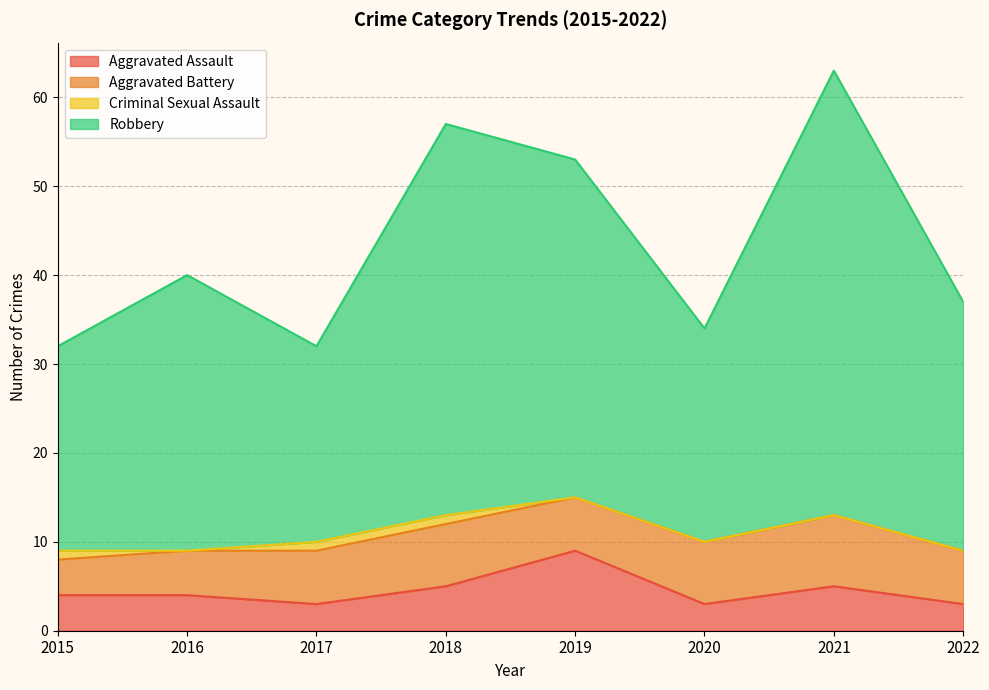

What is the approximate value of Aggravated Assault at 2016?

4